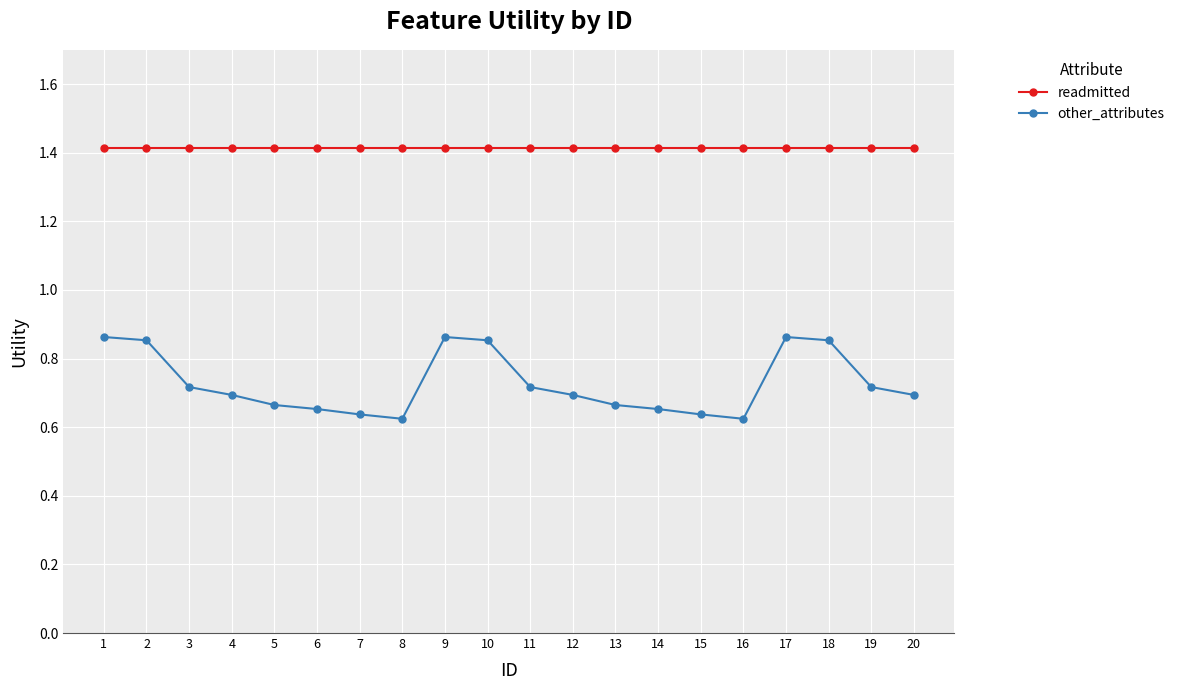

What is the value of the readmitted point at the 9th from the left?

1.4